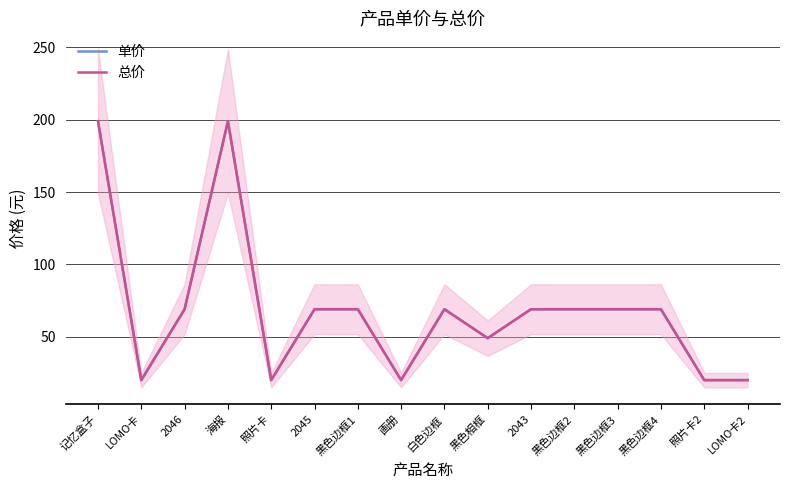

True or false: 总价 and 单价 intersect in this chart.

False